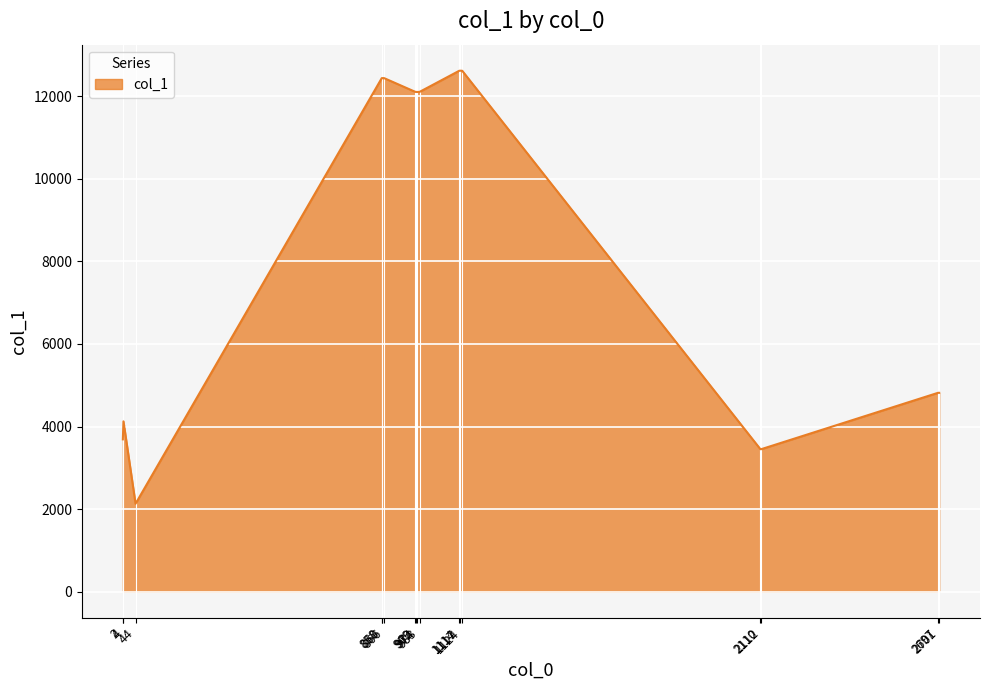

What is the minimum value shown in the chart?

2129.8